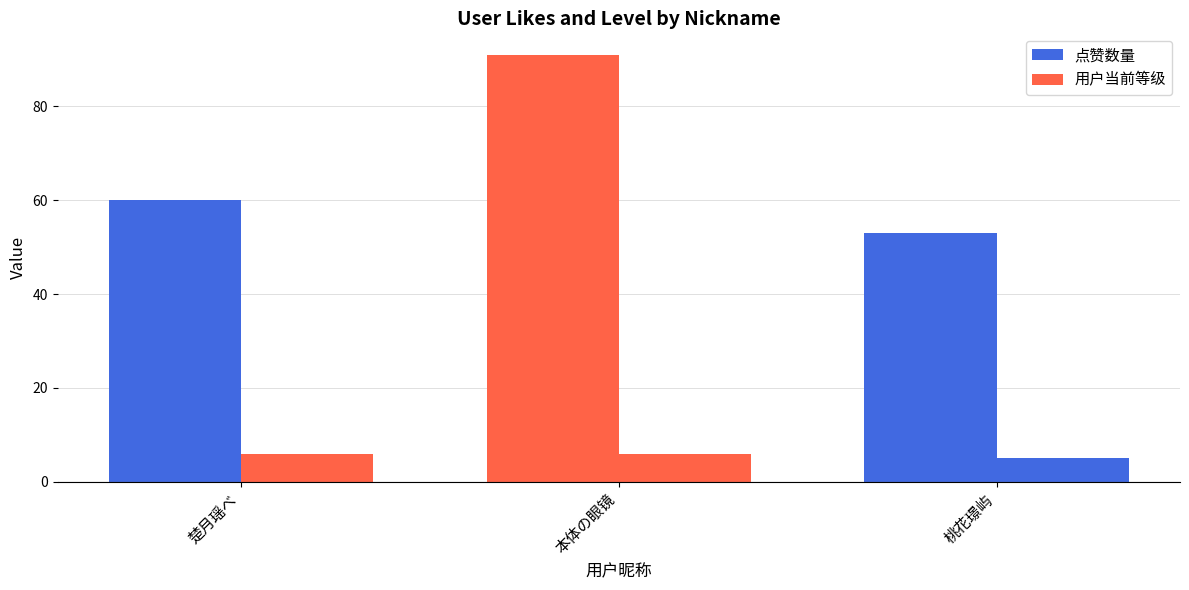

Which series changed the most between 楚月瑶べ and 桃花璟屿?

点赞数量